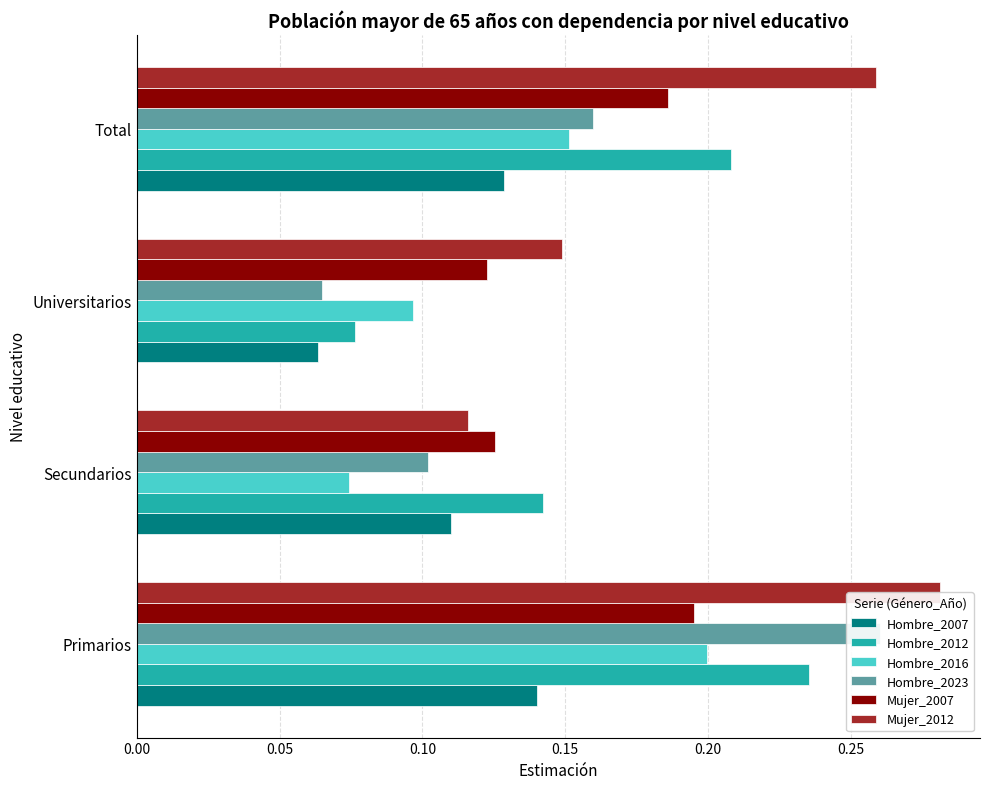

What is the value of the Mujer_2012 bar at the 3rd from the left?

0.1